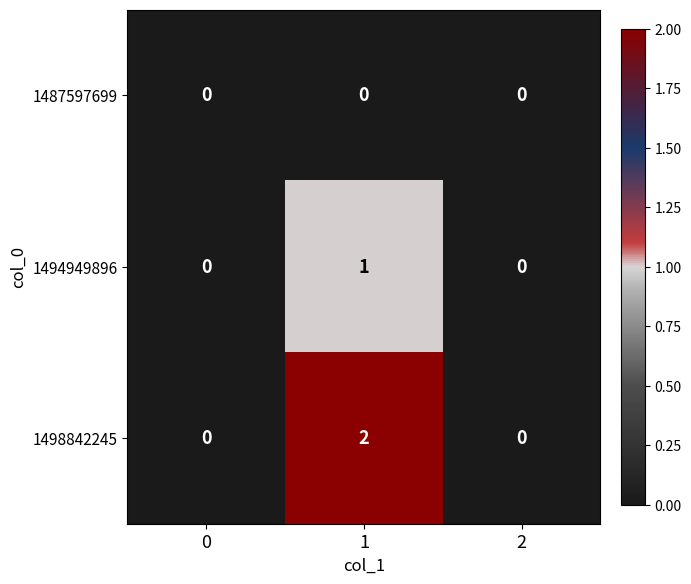

How many distinct data groups are displayed?

3